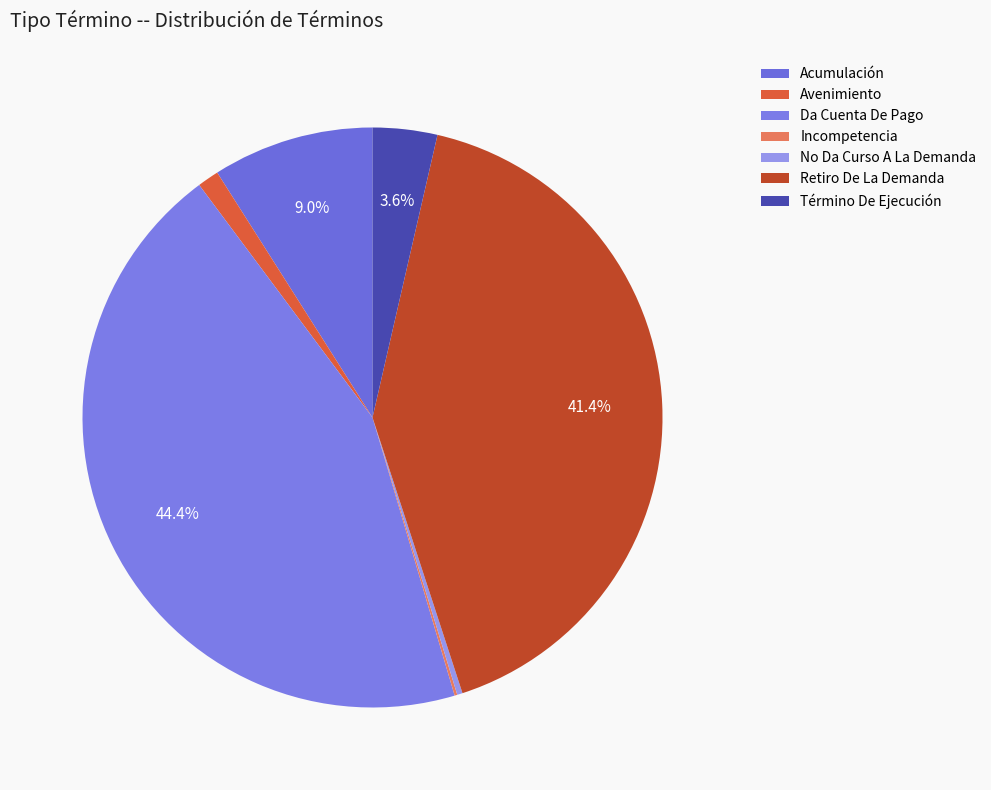

Is there any slice that represents more than half of the pie?

No